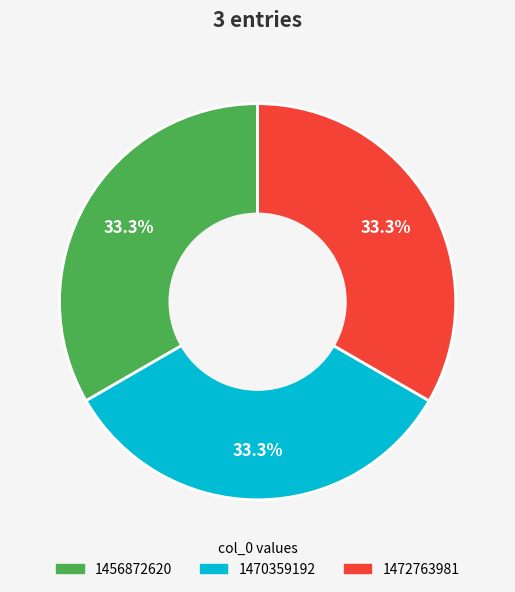

What is the ratio of the value at 1470359192 to the value at 1472763981?

1.0